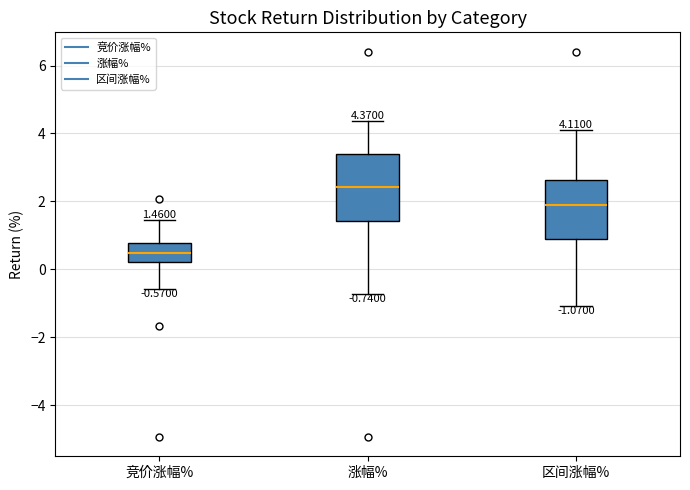

Which box is the tallest, from its lower edge to its upper edge?

涨幅%